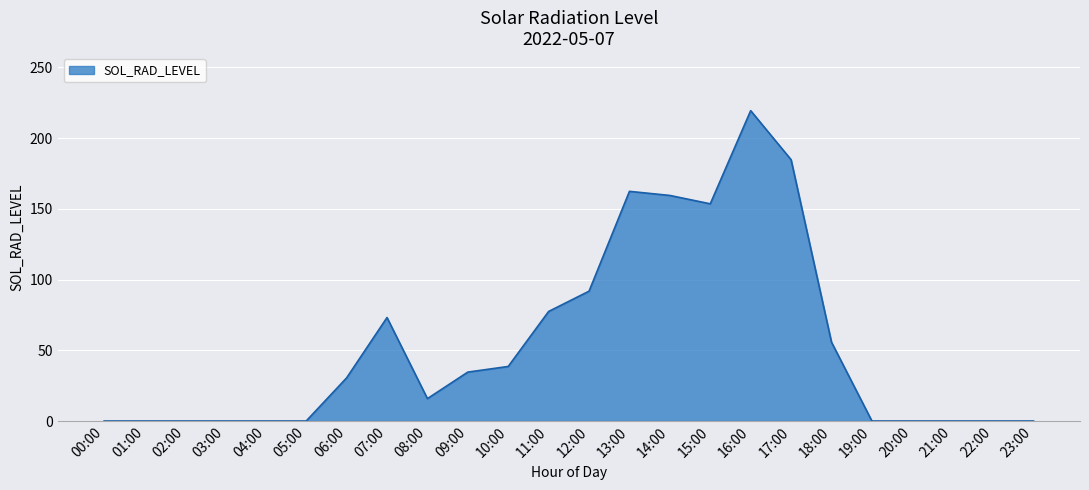

What is the difference between the values at 12:00 and 05:00?

91.8